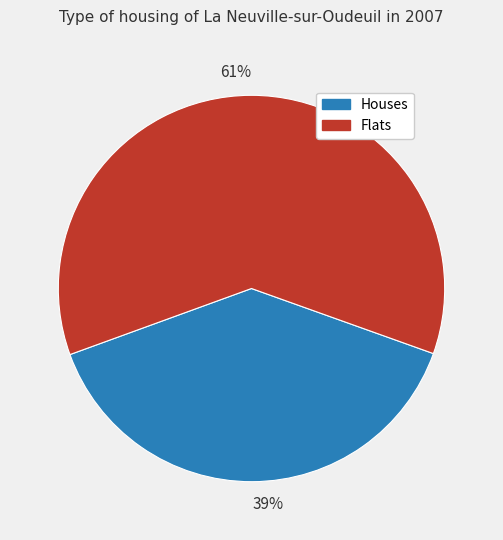

To the nearest percent, what portion does 39% represent?

39%